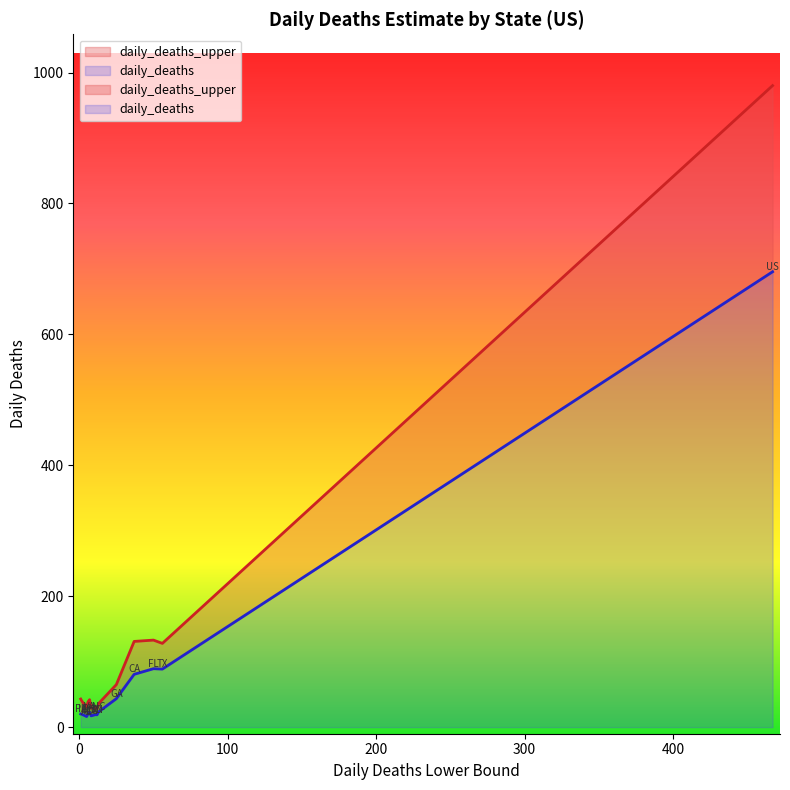

True or false: daily_deaths_upper has a value of 39.0 at IL.

True